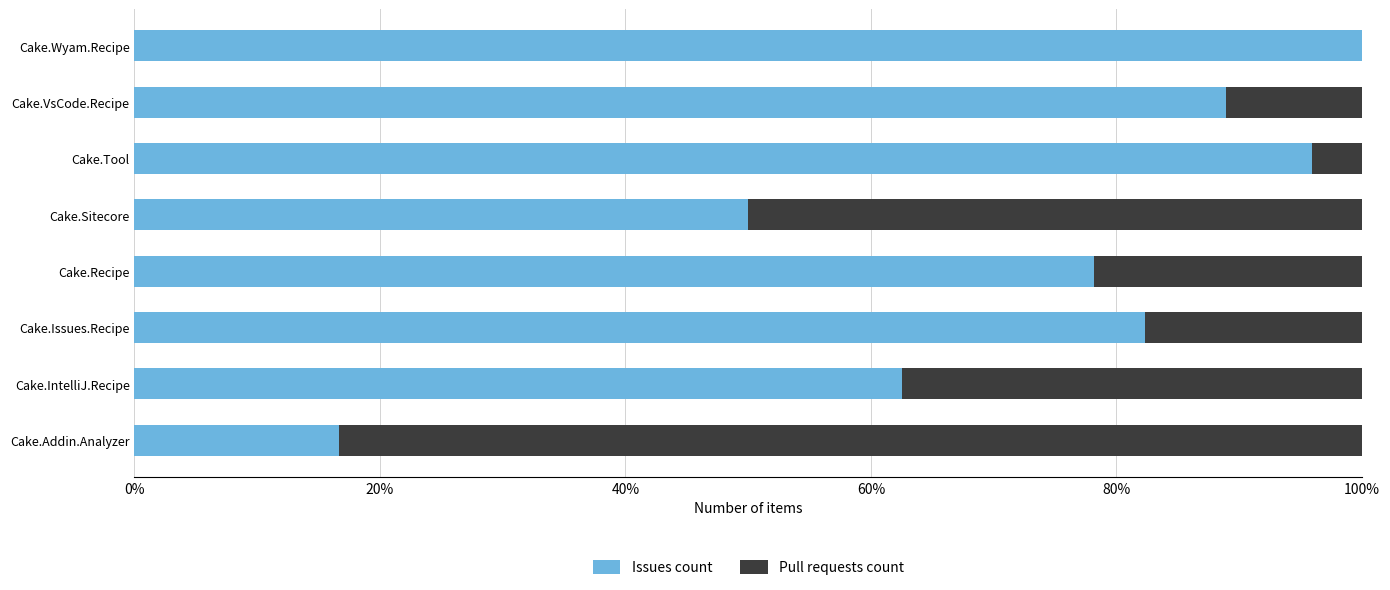

Reading right to left, list all the values displayed in this chart.

Issues count: 1.0	0.9	1.0	0.5	0.8	0.8	0.6	0.2
Pull requests count: 0.0	0.1	0.0	0.5	0.2	0.2	0.4	0.8